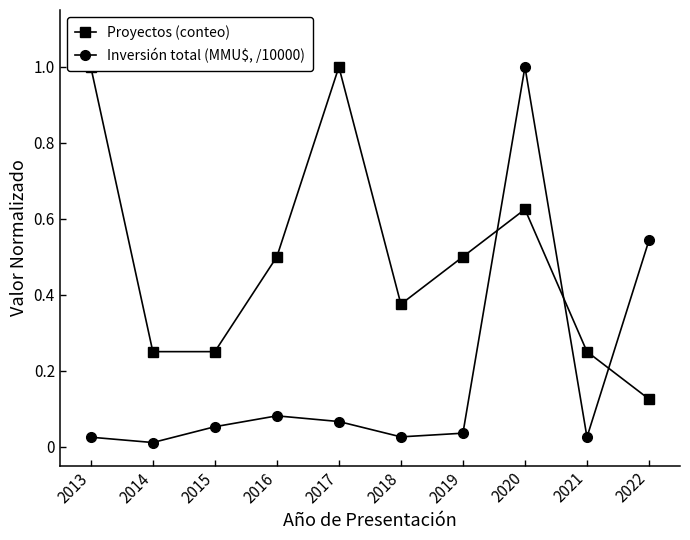

Which series has the largest range (max minus min)?

Inversión total (MMU$, /10000)